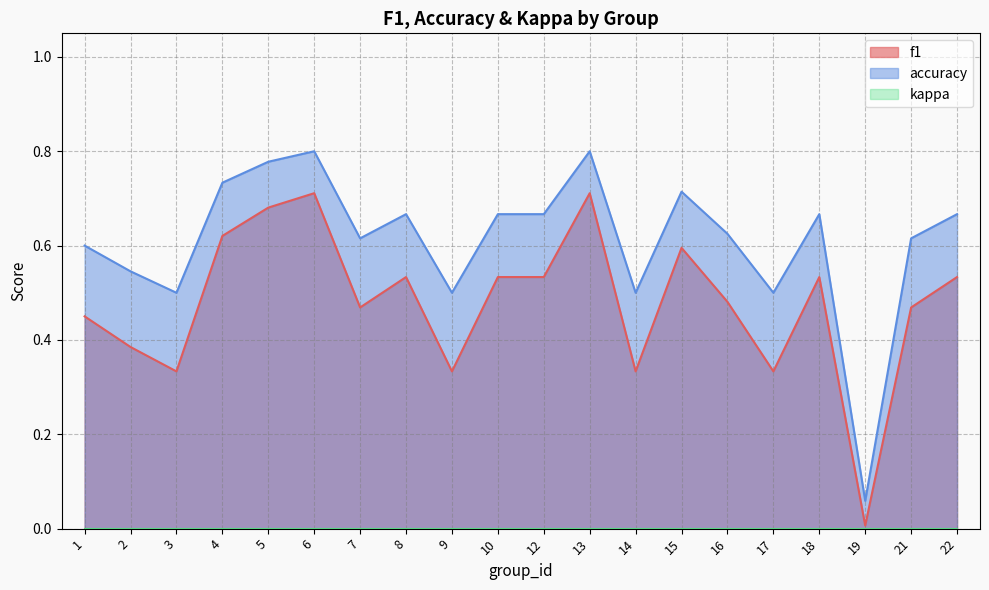

How many lines are shown in the chart?

3